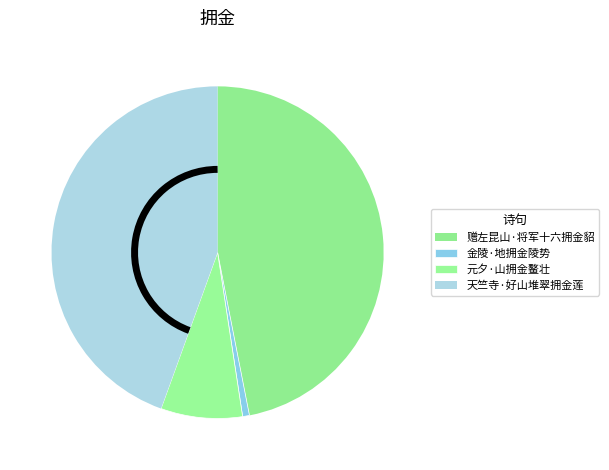

Does 赠左昆山·将军十六拥金貂 represent more than half of the total?

No